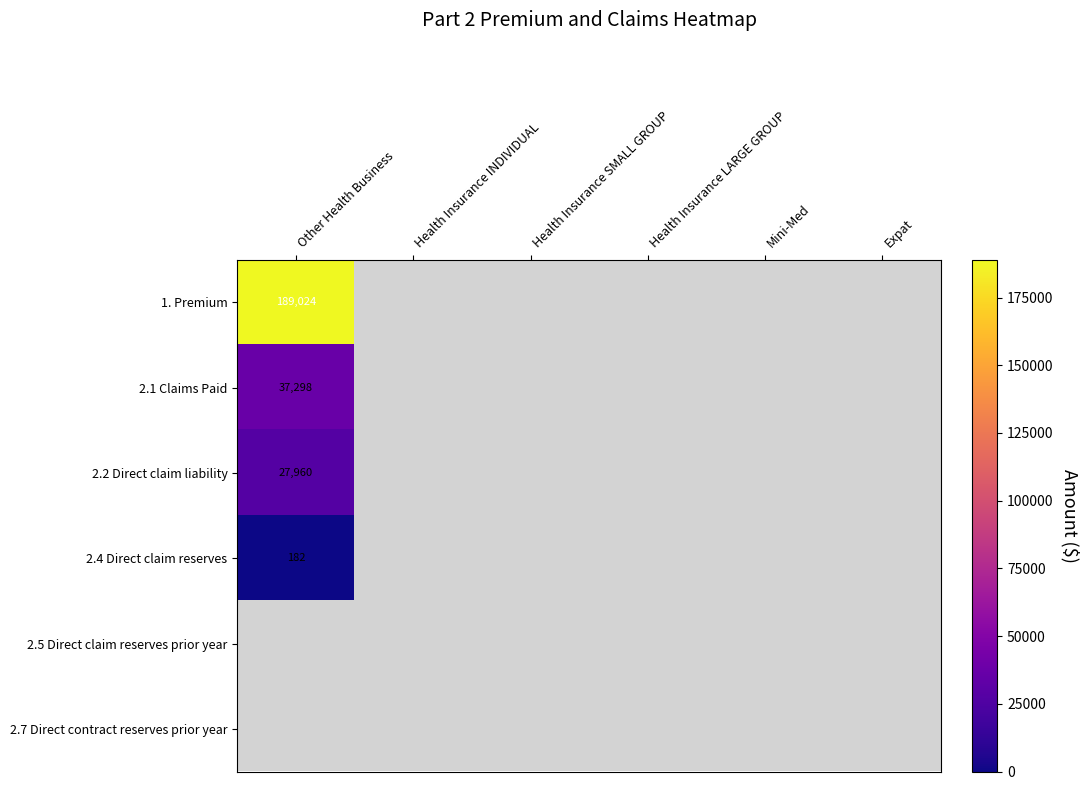

Rank the categories by 2.2 Direct claim liability value from highest to lowest.

Other Health Business, Health Insurance INDIVIDUAL, Health Insurance SMALL GROUP, Health Insurance LARGE GROUP, Mini-Med, Expat